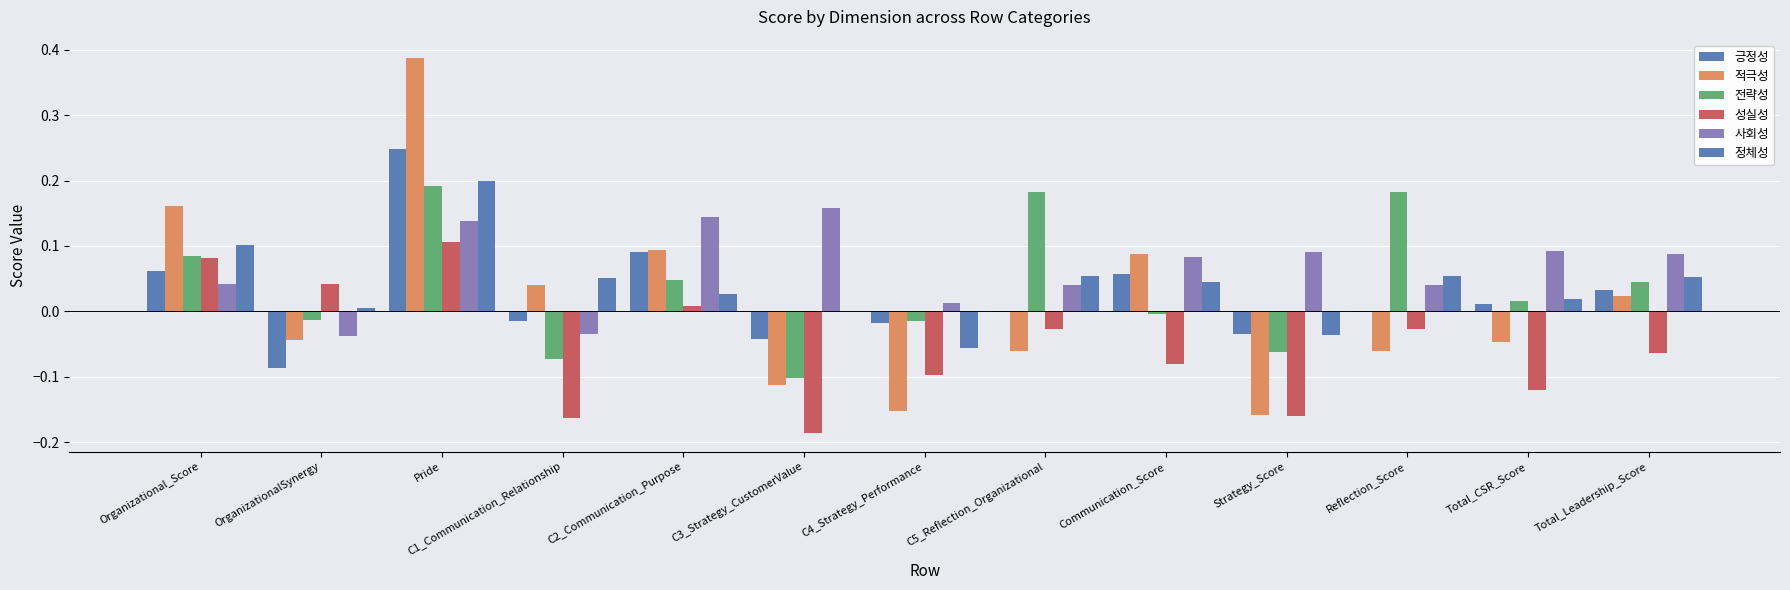

How many groups of bars are there?

13